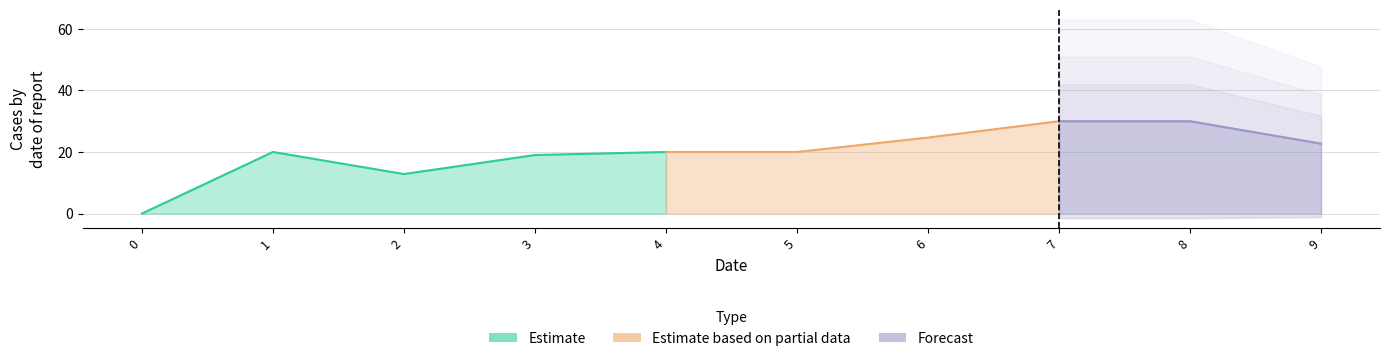

Reading left to right, list all the values displayed in this chart.

0.0	20.0	12.8	19.0	20.0	20.0	24.7	30.0	30.0	22.7